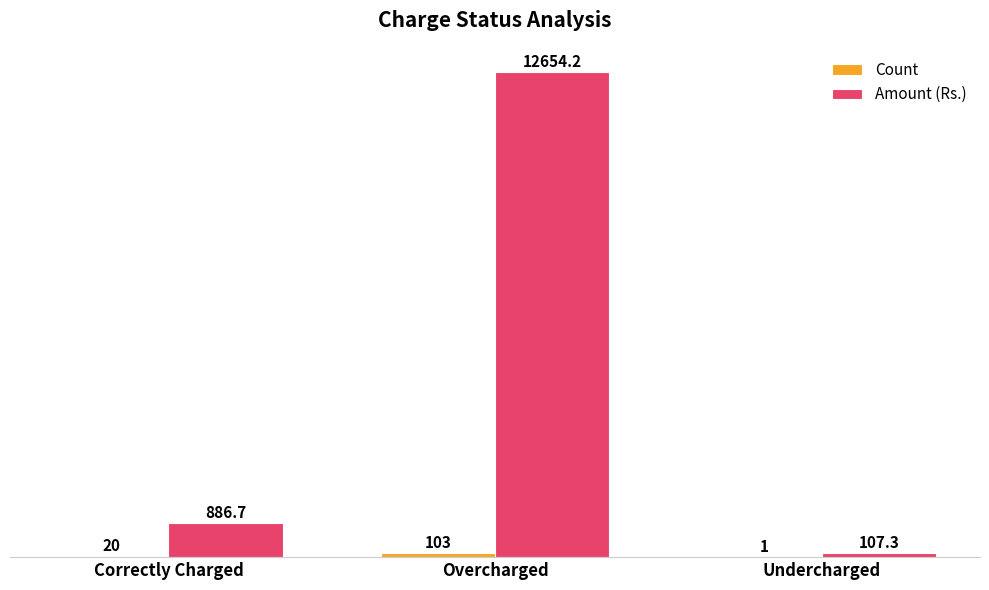

At which category is the sum across all series the highest?

Overcharged